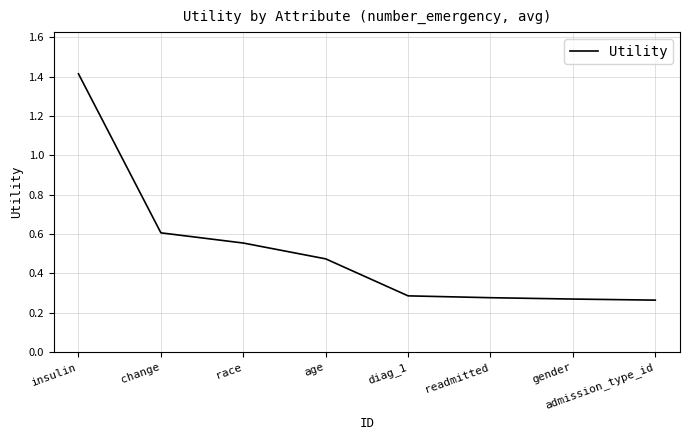

What position from the left is gender?

7